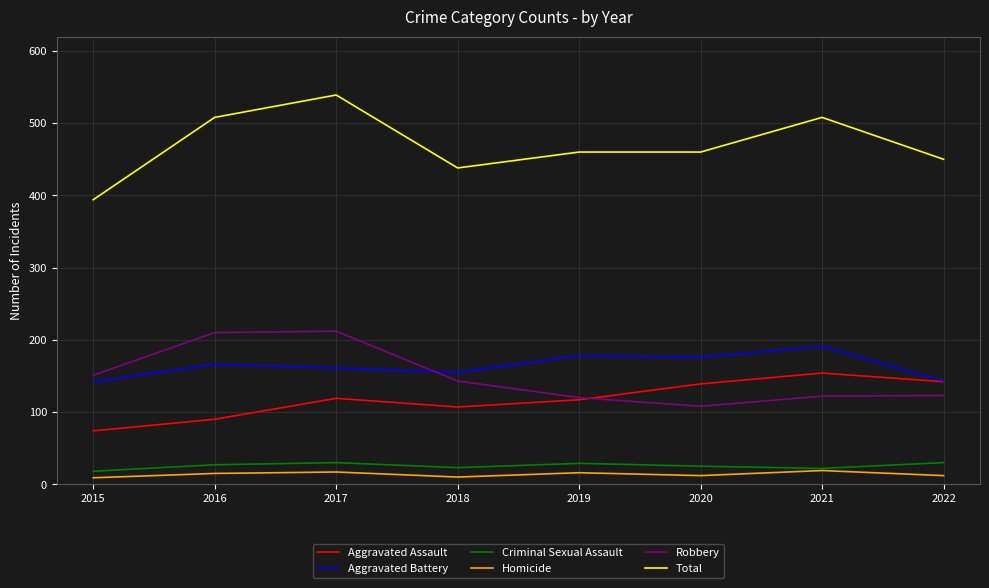

What is the approximate value of Total at 2016?

508